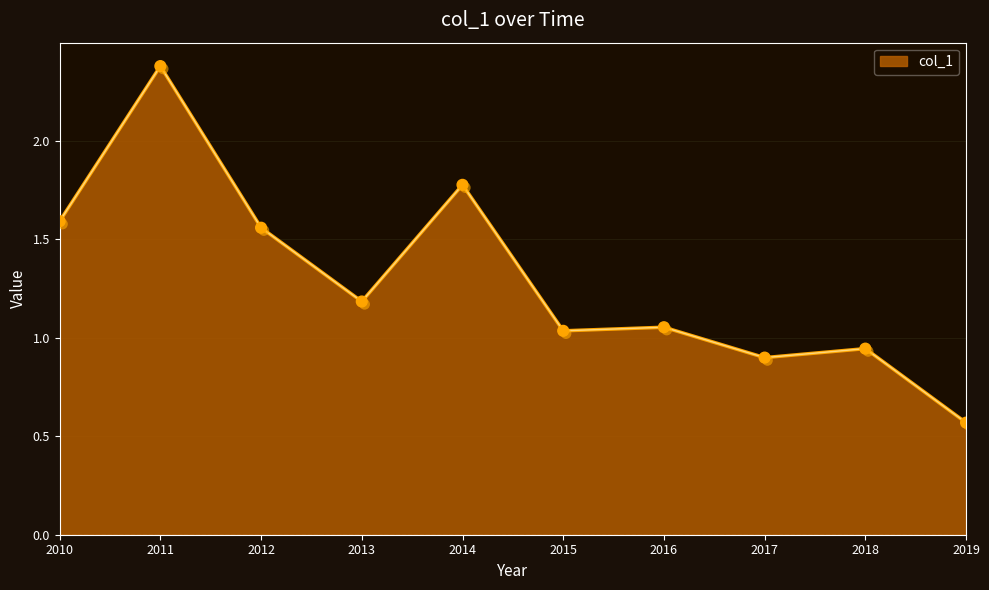

Between 2019 and 2014, which is larger?

2014